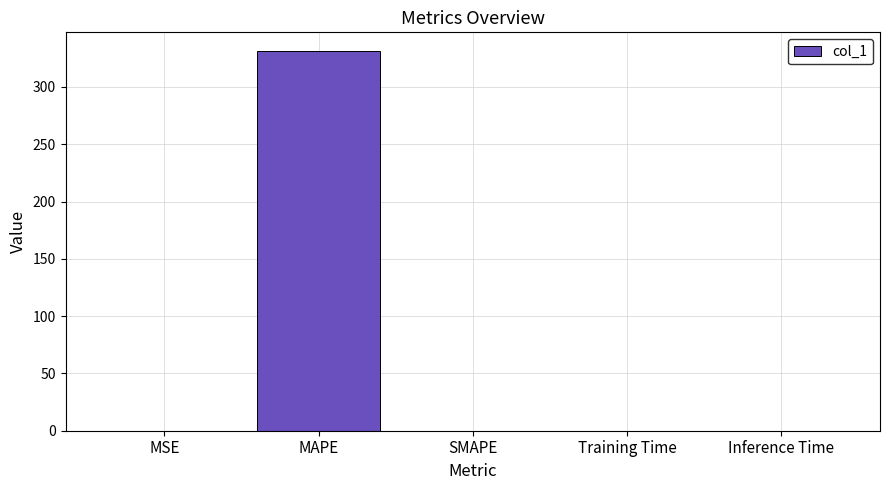

What is the maximum value shown in the chart?

331.1